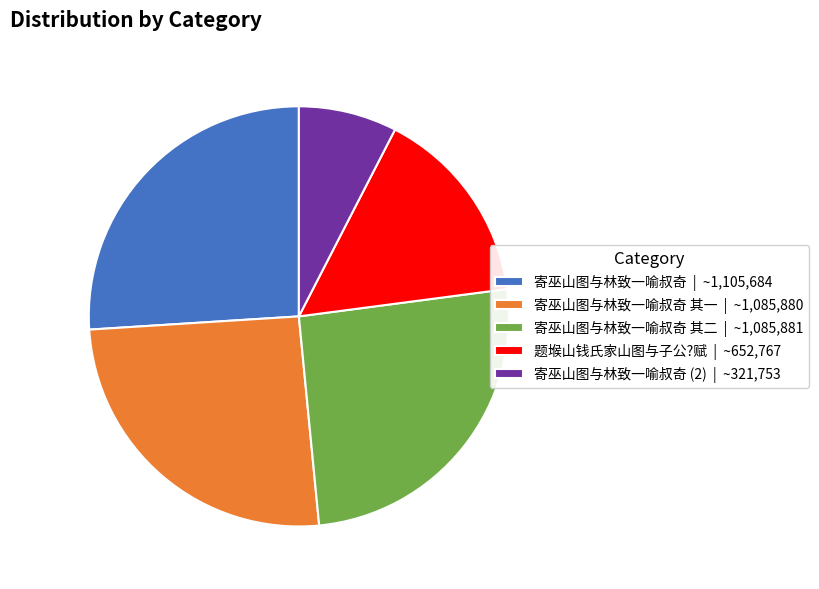

Do 寄巫山图与林致一喻叔奇 | ~1,105,684 and 寄巫山图与林致一喻叔奇 (2) | ~321,753 together represent more than half of the pie?

No